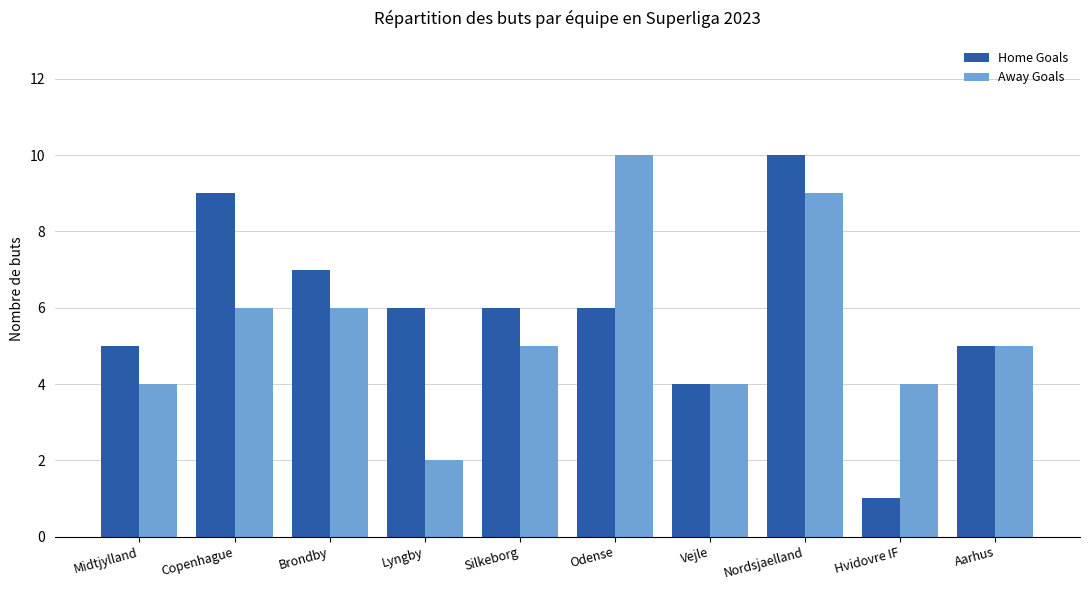

Rank the series at Odense from highest to lowest value.

Away Goals, Home Goals